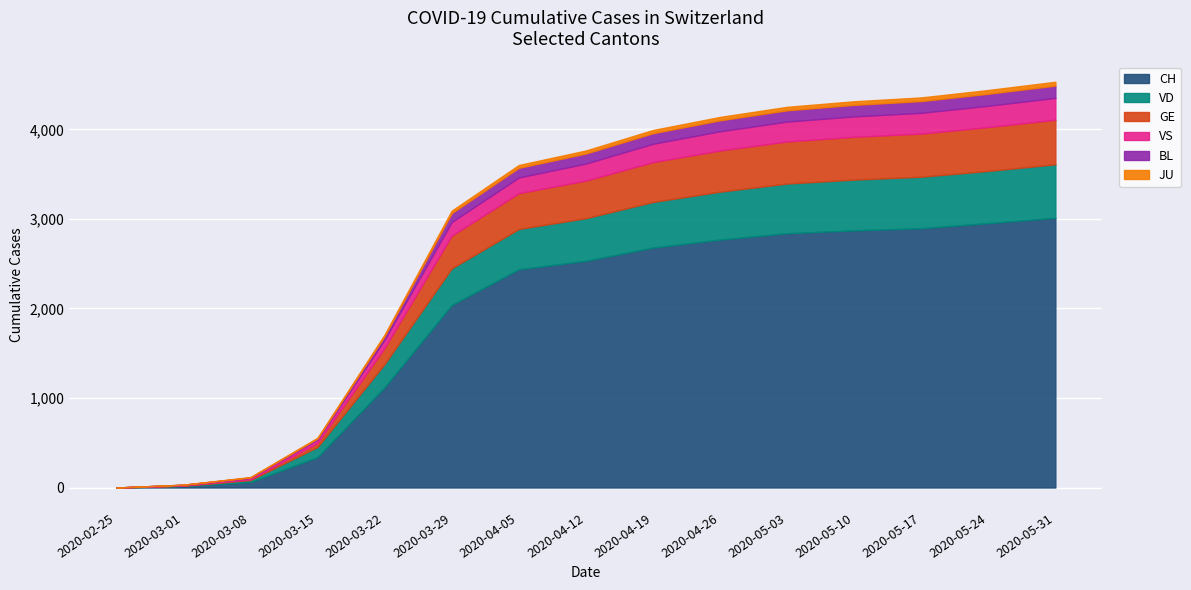

Is it true that BL equals 131 at 2020-05-17?

True